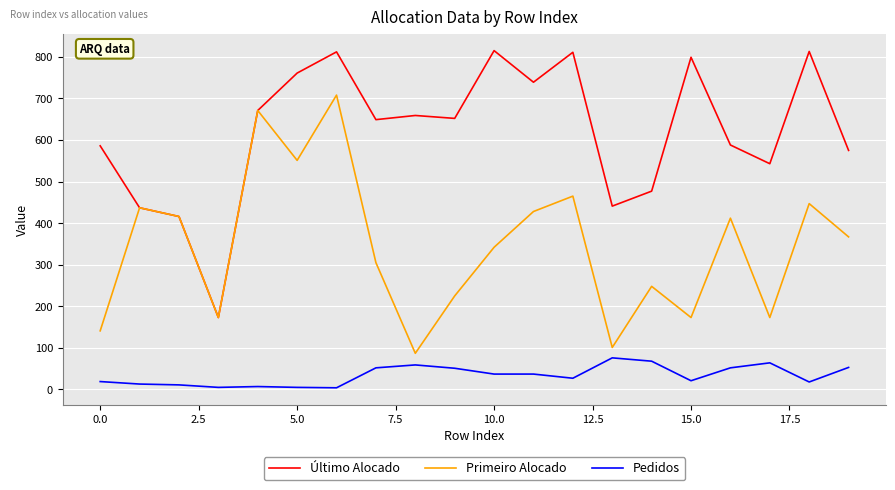

List the series in order of their peak value, lowest first.

Pedidos, Primeiro Alocado, Último Alocado